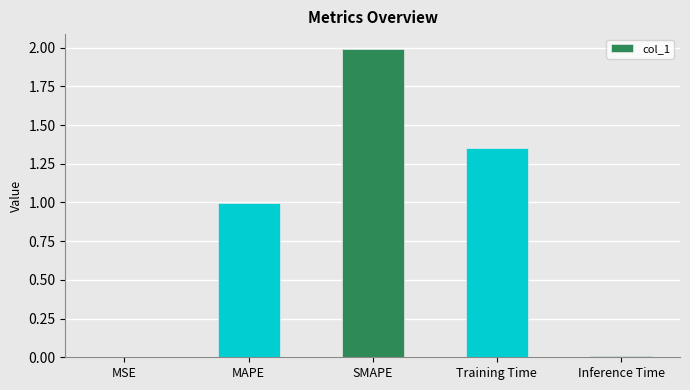

Which label corresponds to the largest value in the chart?

SMAPE